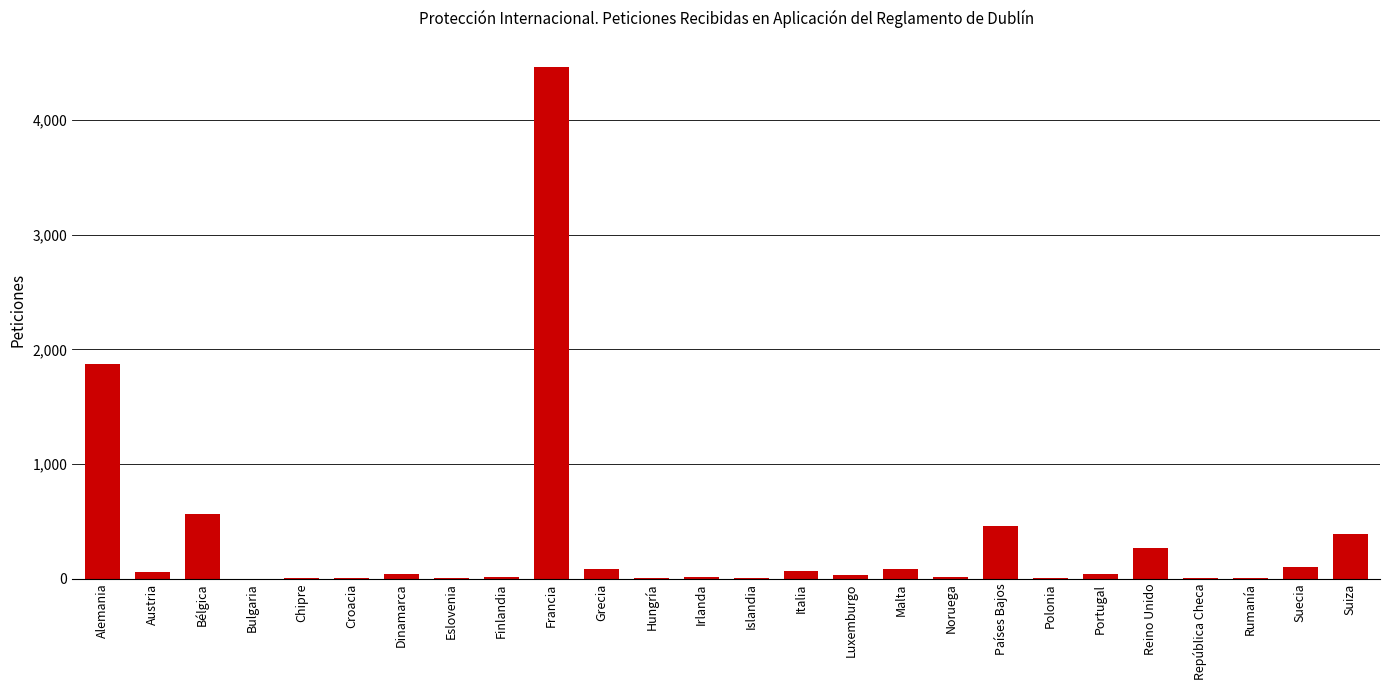

Count the number of categories in the chart.

26